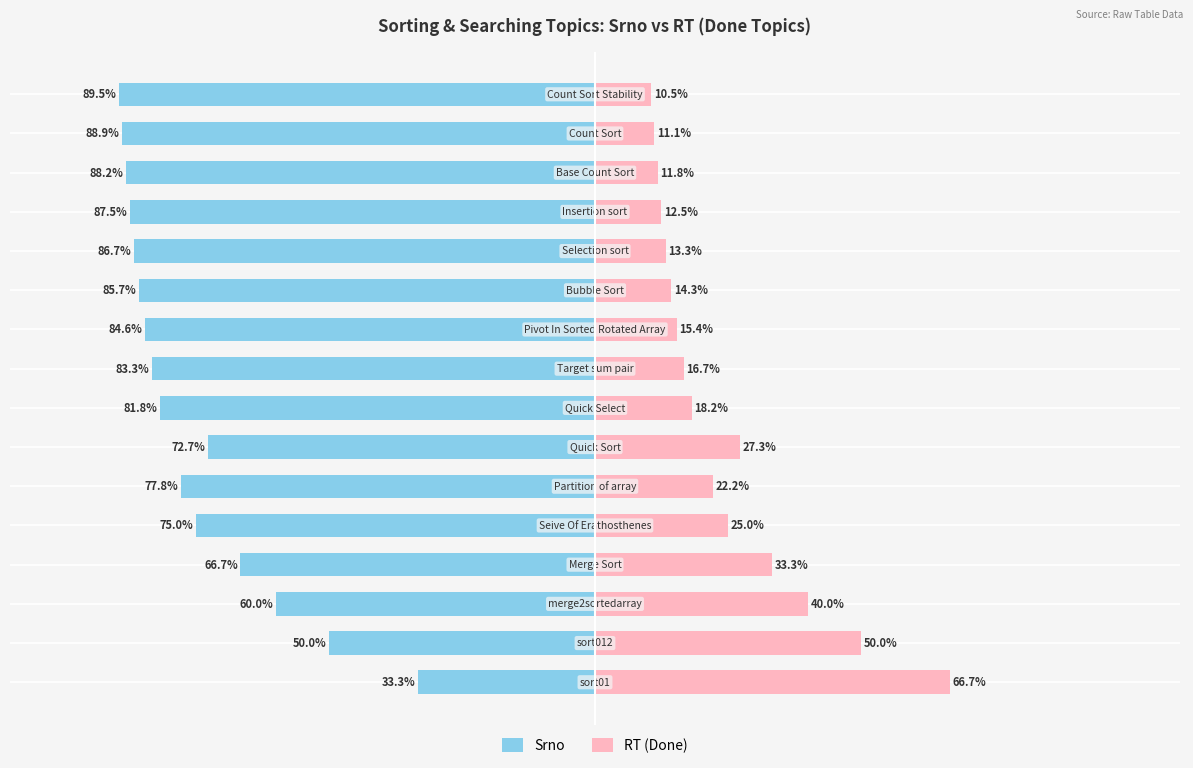

What is the sum of all Srno values?

-1211.8